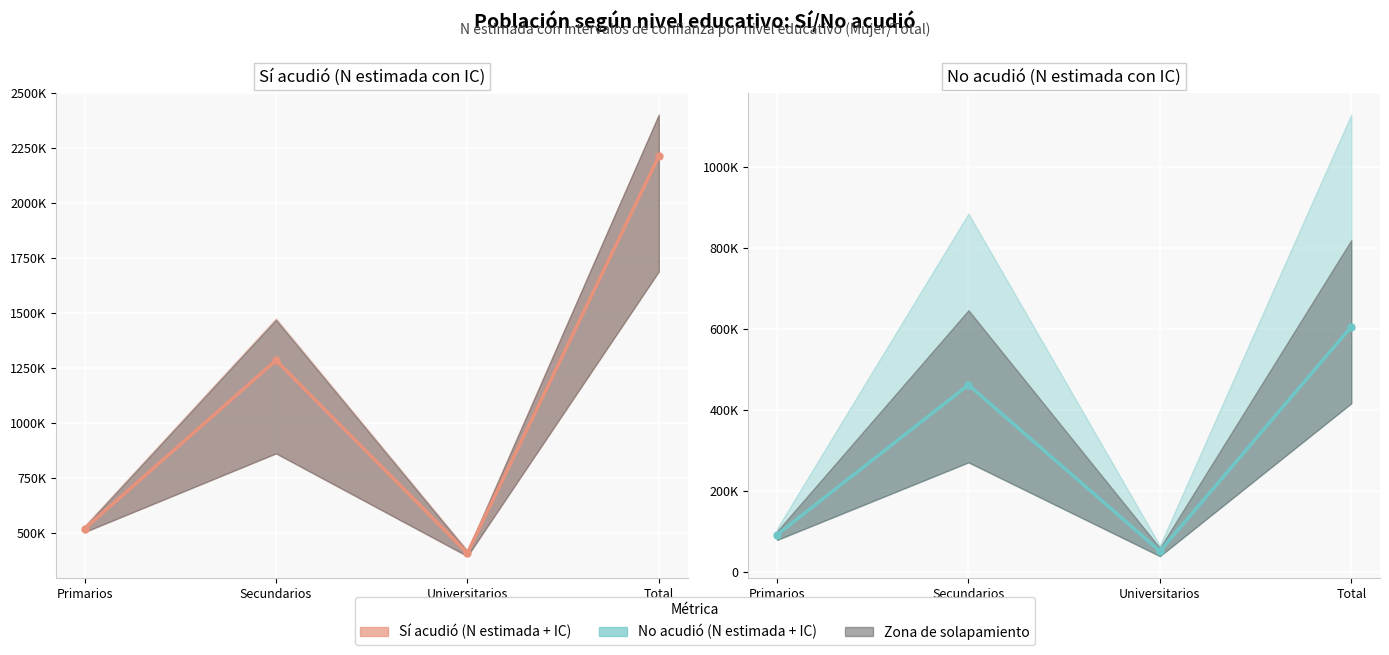

What is the approximate value of Sí - N estimada at Primarios, to the nearest 50?

519550